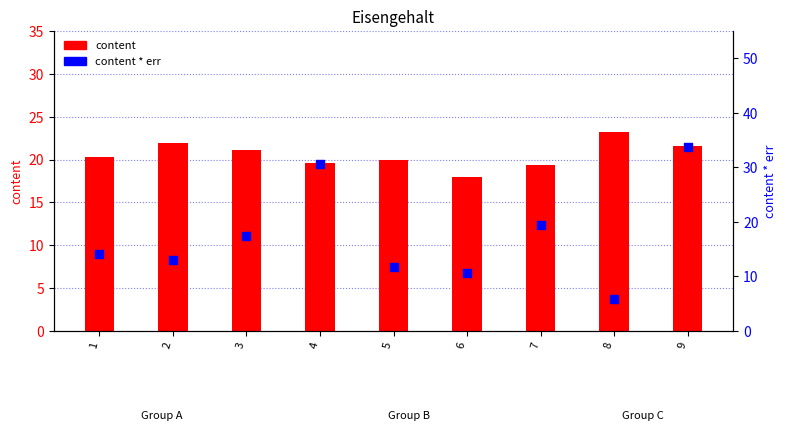

Which series contains the lowest Y value?

content * err